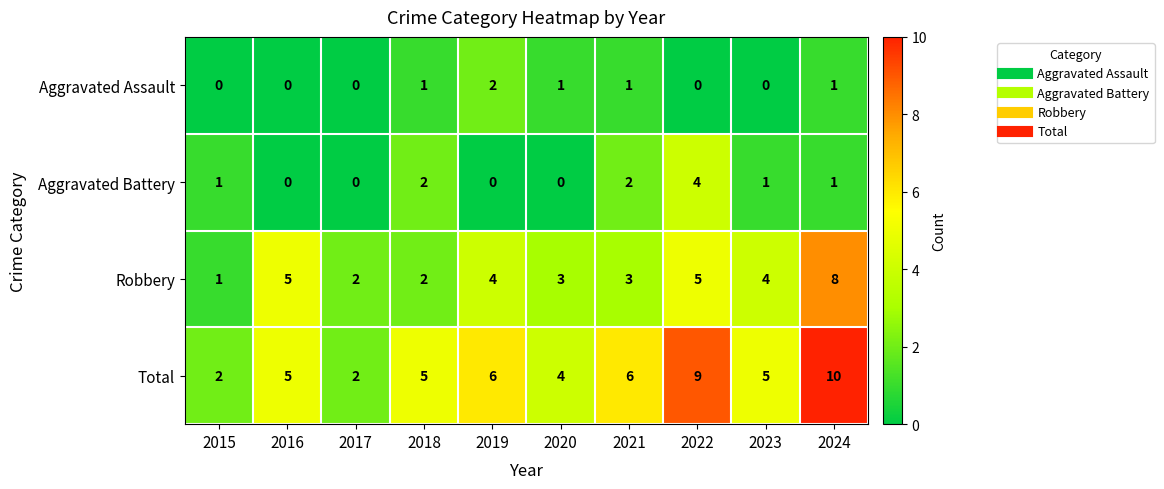

True or false: Aggravated Assault has a value of -1 at 2022.

False